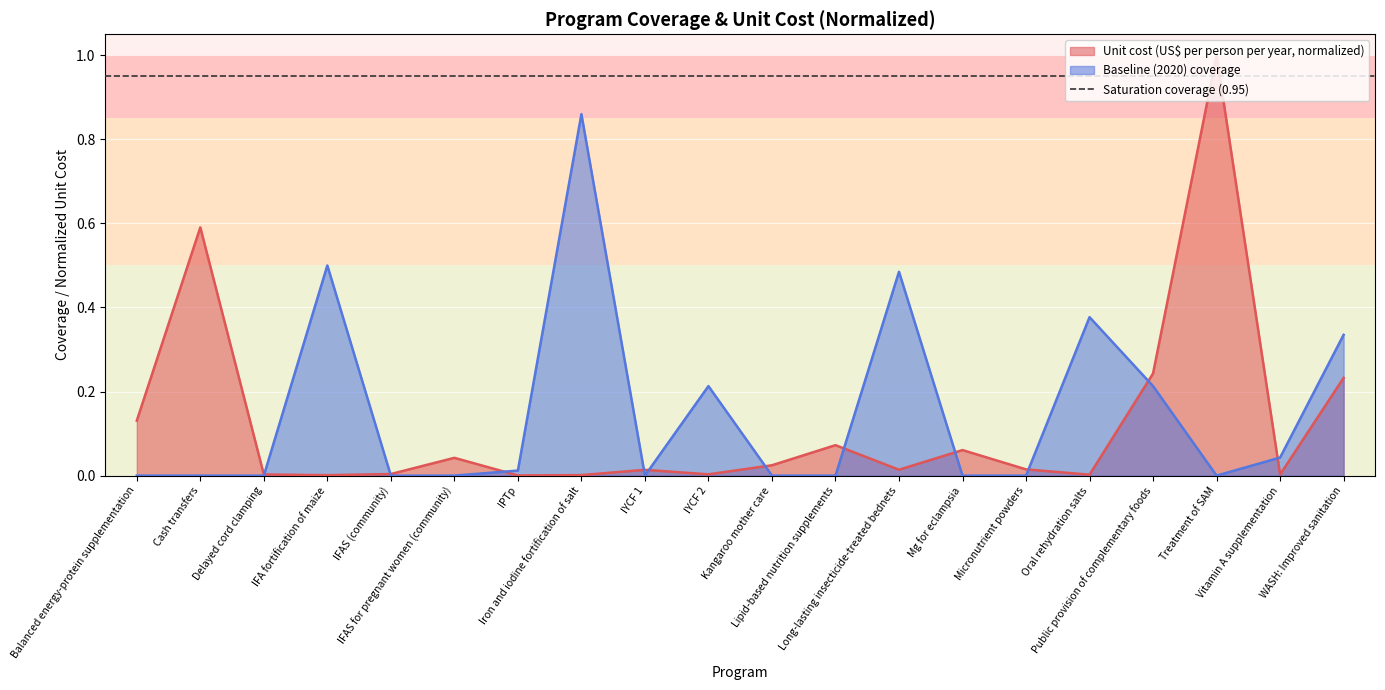

What is the maximum value for Unit cost (US$ per person per year, normalized)?

1.0